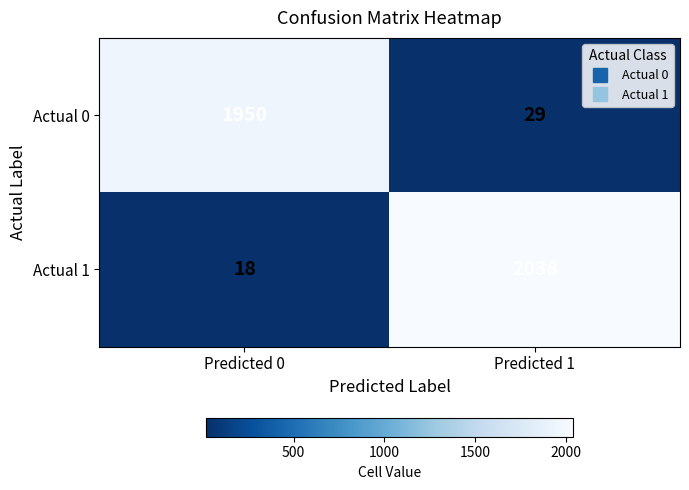

What is the maximum value shown in the chart?

2038